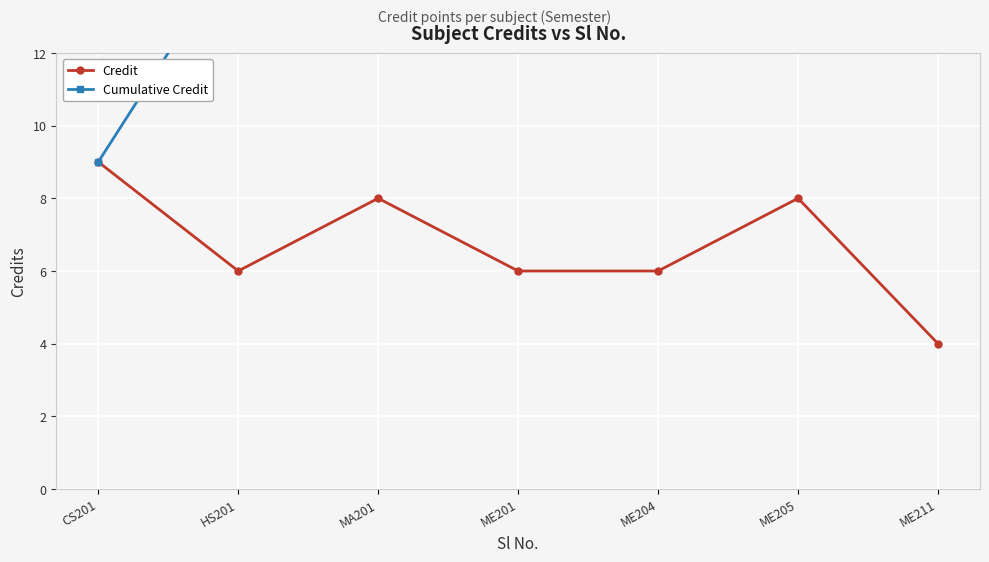

True or false: Credit and Cumulative Credit cross at least once.

False